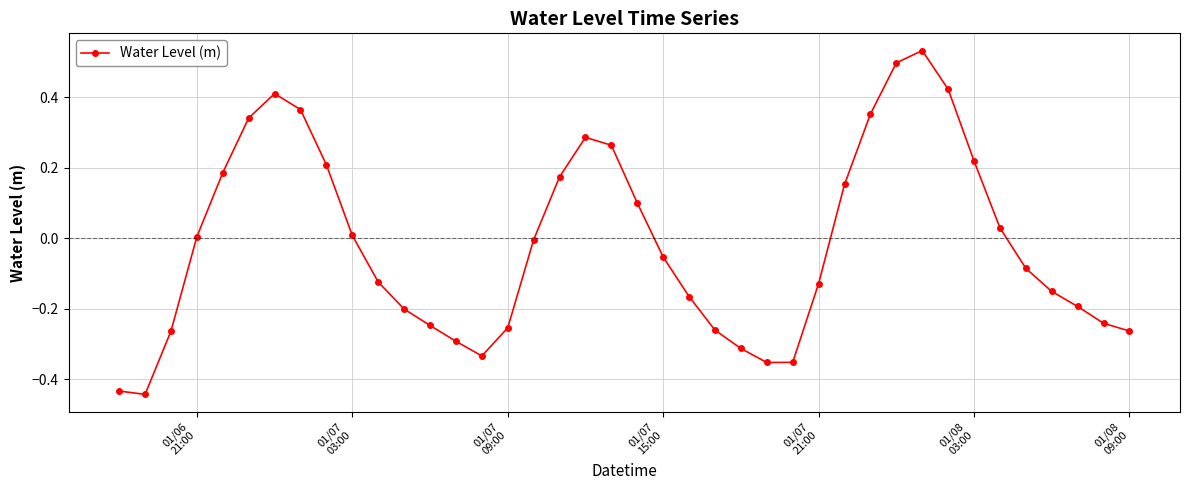

True or false: there are more than 0 points higher than both neighbors.

True